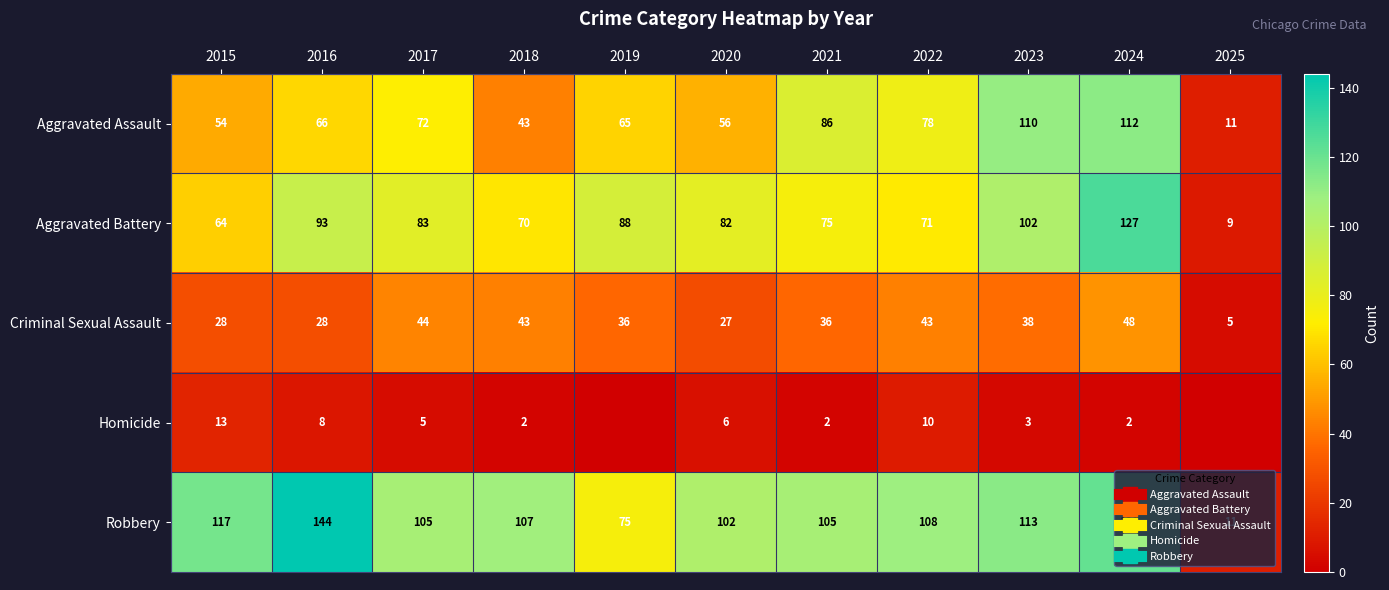

Where does the Robbery series first go above 107?

2015